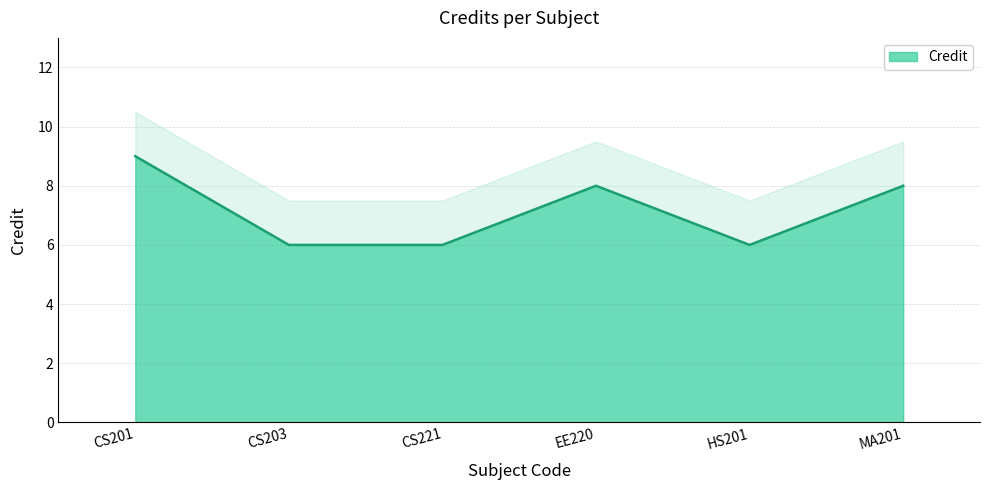

What is the change in value from CS201 to EE220?

-1